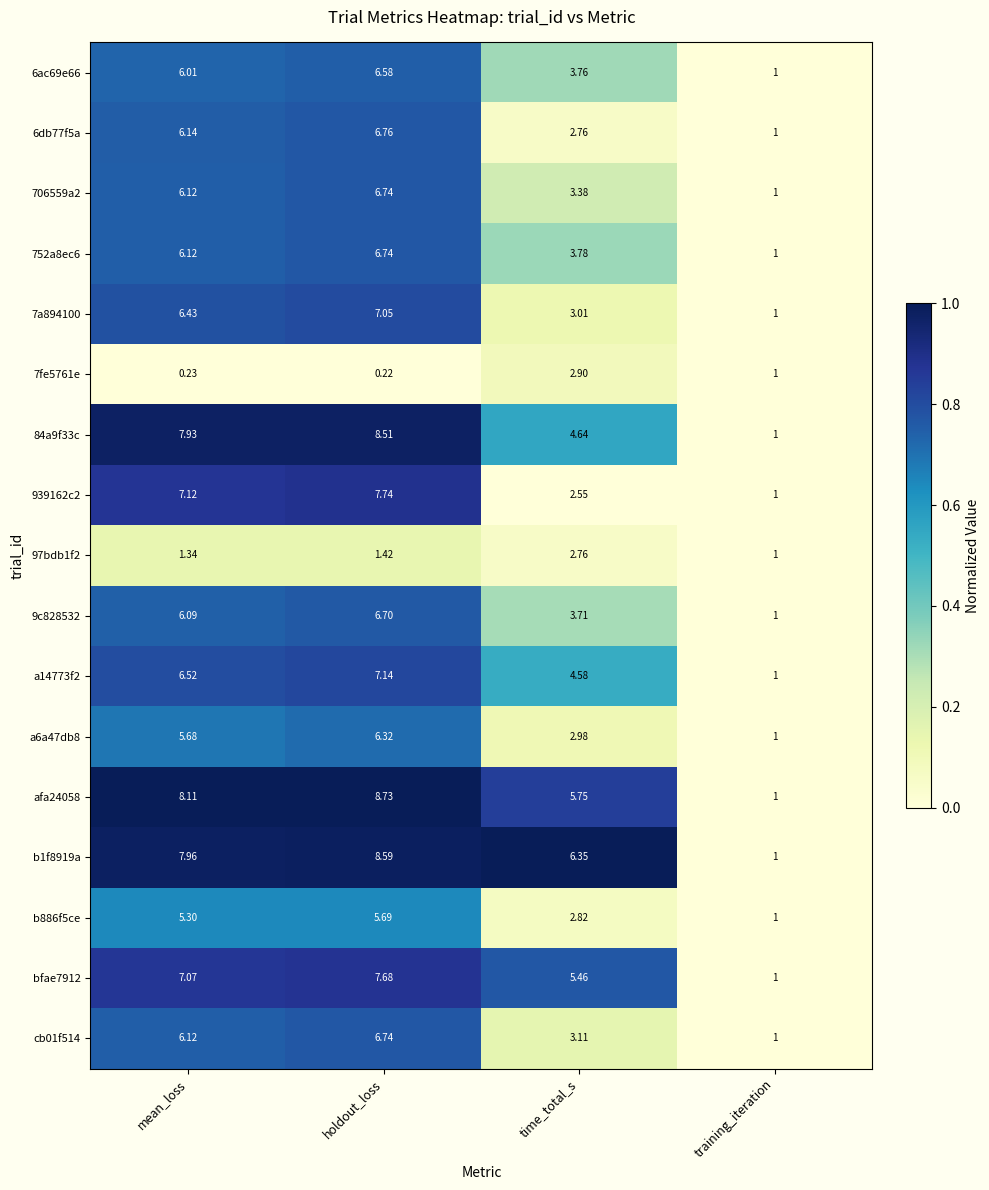

Rank the categories by 6ac69e66 value from highest to lowest.

holdout_loss, mean_loss, time_total_s, training_iteration